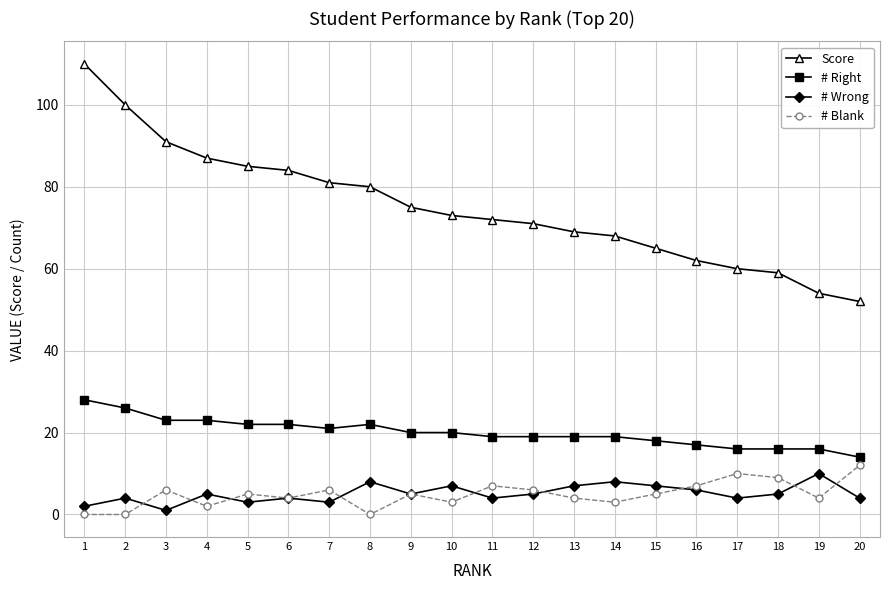

Reading left to right, transcribe all the data shown in this chart.

Score: 110	100	91	87	85	84	81	80	75	73	72	71	69	68	65	62	60	59	54	52
# Right: 28	26	23	23	22	22	21	22	20	20	19	19	19	19	18	17	16	16	16	14
# Wrong: 2	4	1	5	3	4	3	8	5	7	4	5	7	8	7	6	4	5	10	4
# Blank: 0	0	6	2	5	4	6	0	5	3	7	6	4	3	5	7	10	9	4	12